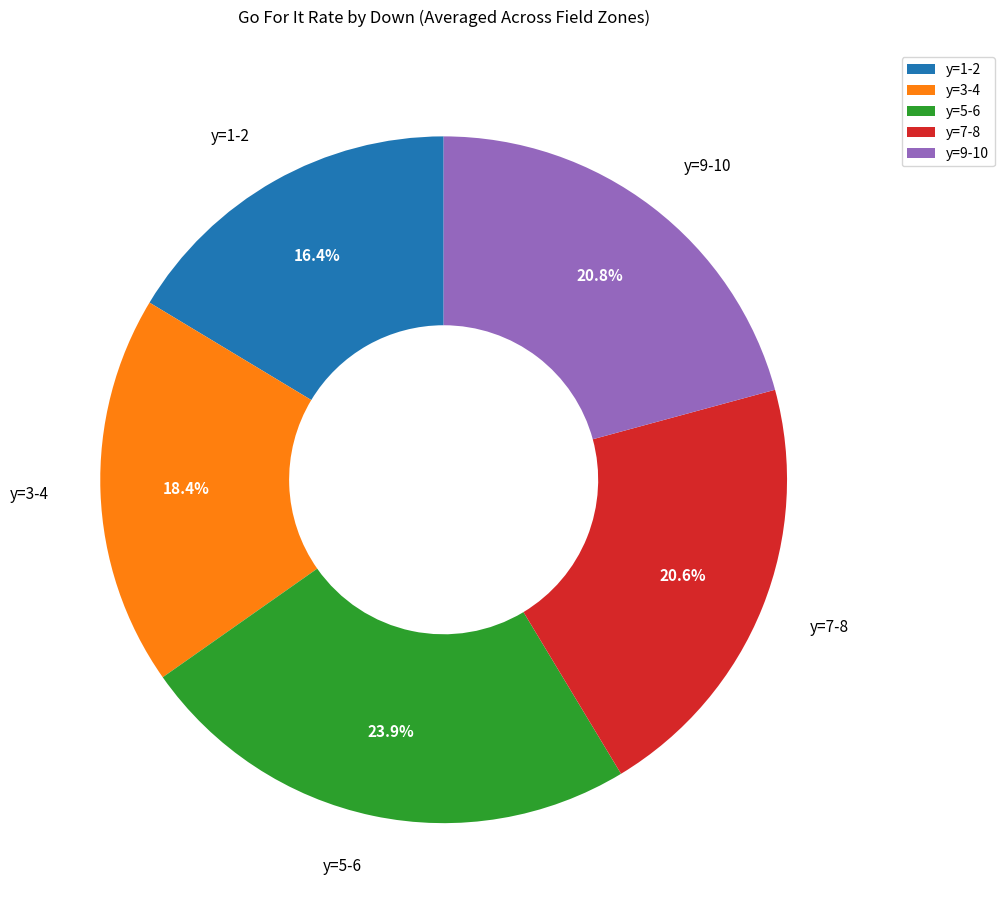

Does any single category account for the majority?

No